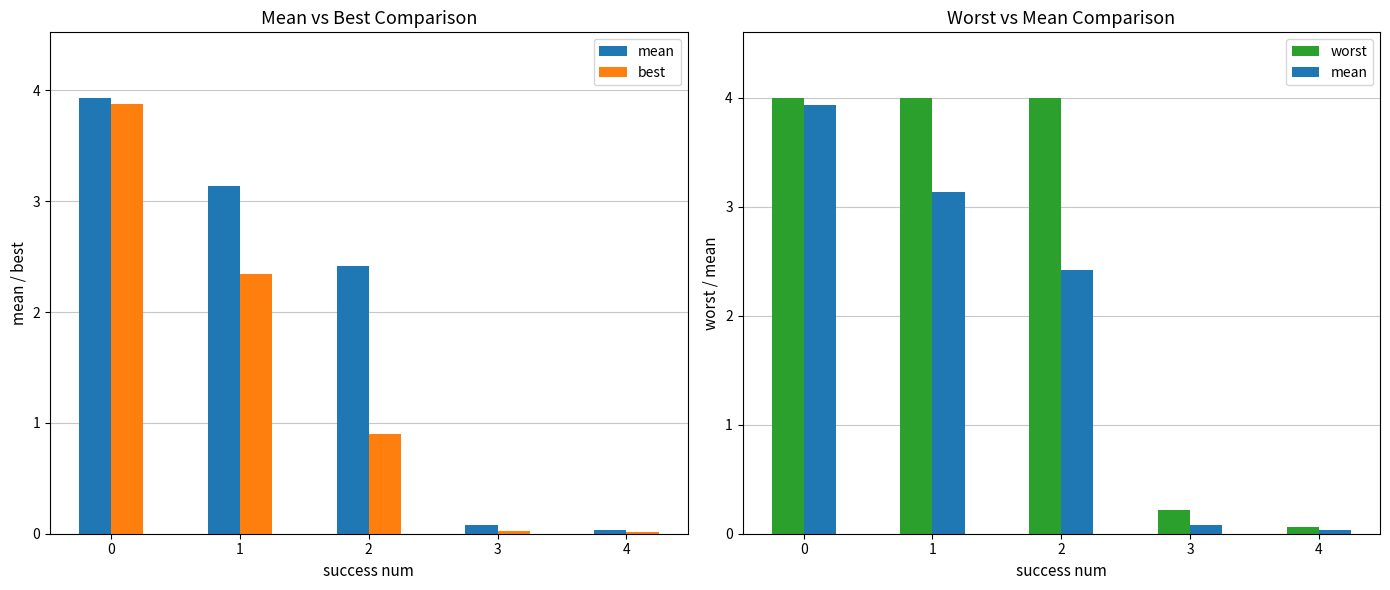

What is the total value across all series at 3?

0.3